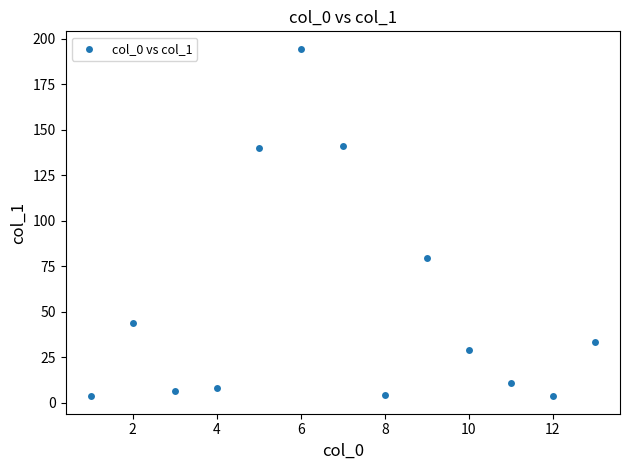

What is the range of X values (max minus min)?

12.0